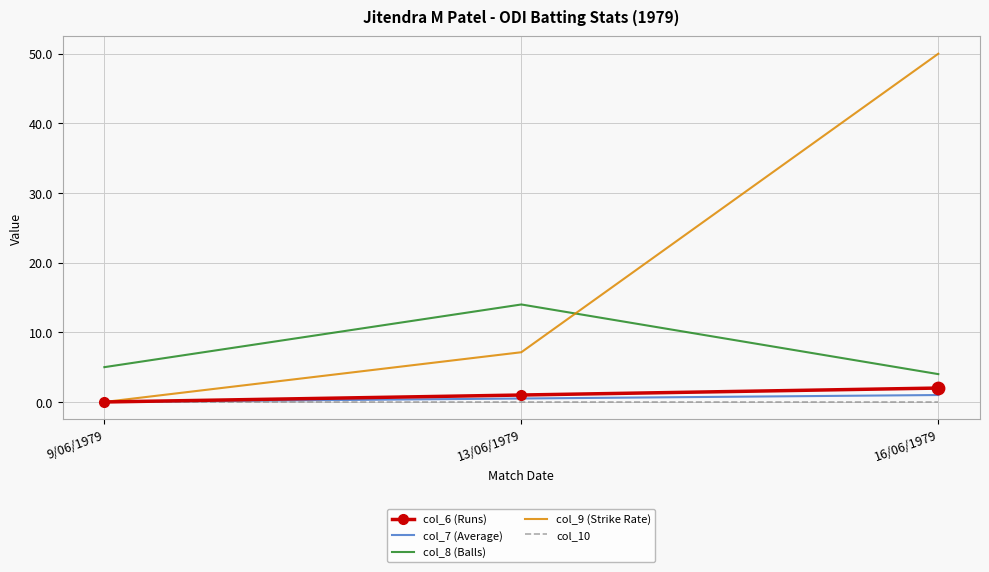

What are all the series names shown in the legend?

col_6 (Runs), col_7 (Average), col_8 (Balls), col_9 (Strike Rate), col_10